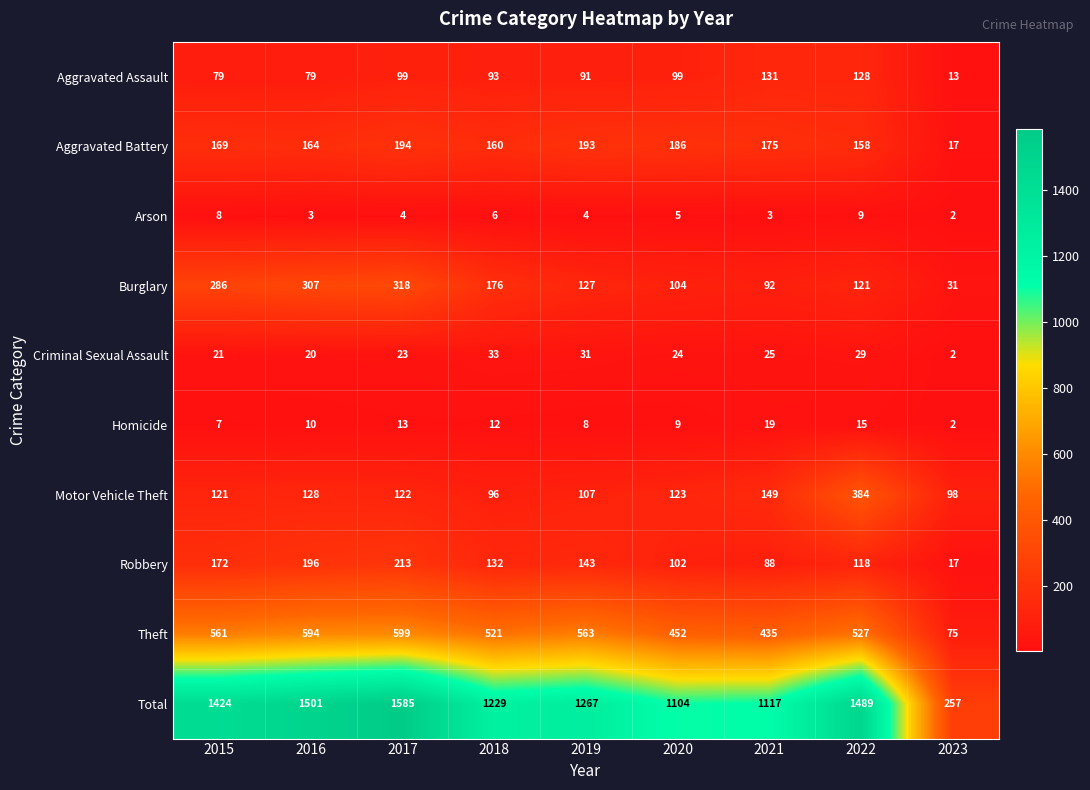

What is the smallest value displayed?

2